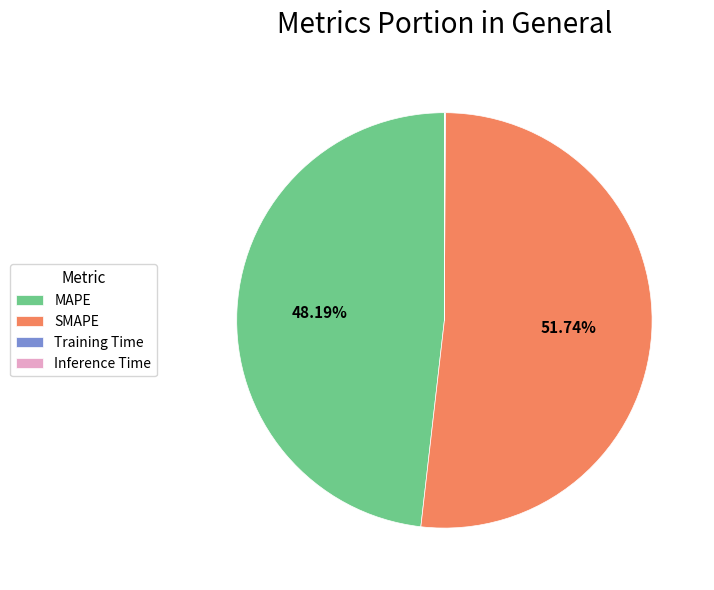

Is there a majority slice in this chart?

Yes